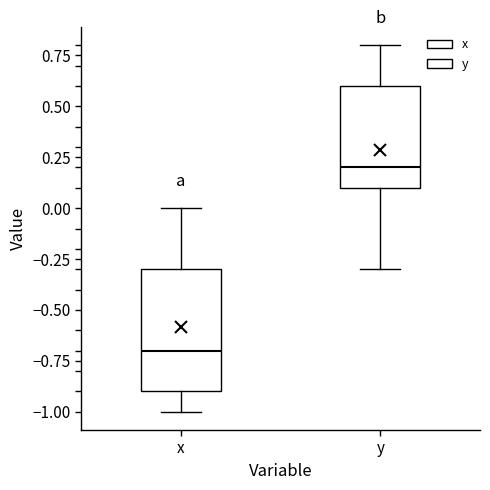

Reading left to right, read every box against the y-axis: the position of its median line, the range the box covers, and the ends of its whiskers. The values are not printed on the chart, so give them approximately, as read against the axis.

x: median -0.7, box -0.9 to -0.3, whiskers -1.0 to 0.0
y: median 0.2, box 0.1 to 0.6, whiskers -0.3 to 0.8